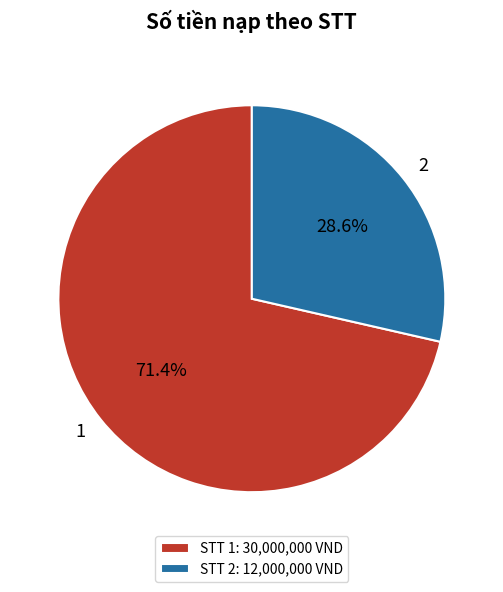

Is it true that 1 is 65% of the pie?

False